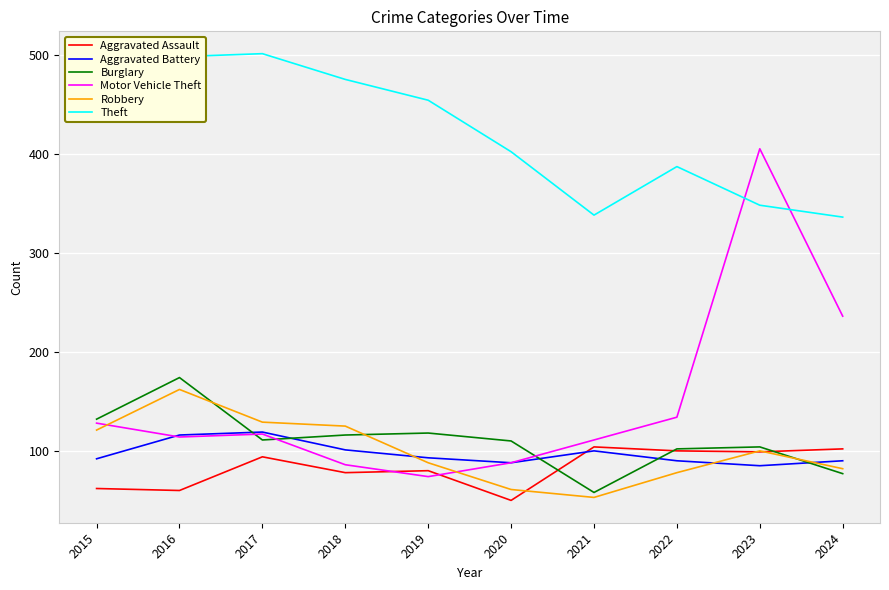

True or false: Aggravated Assault and Theft cross at least once.

False